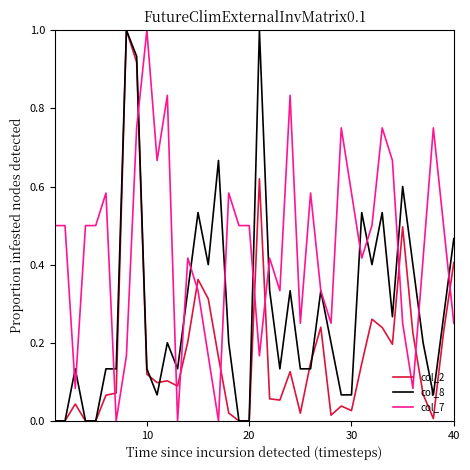

Which series has the largest total across all categories?

col_7